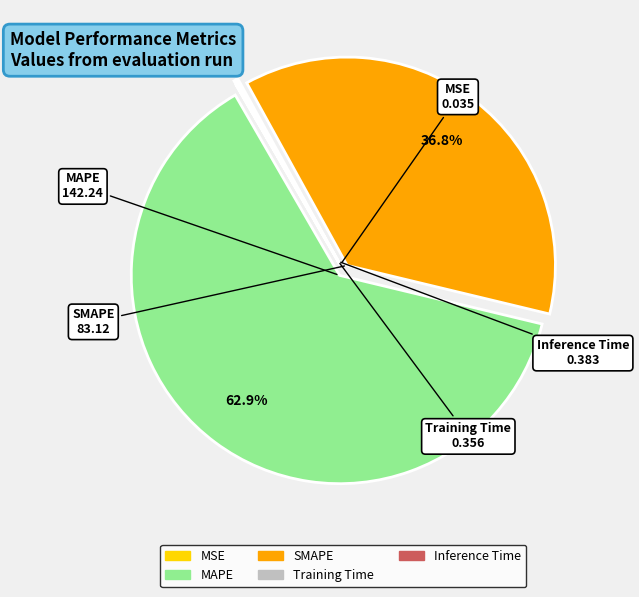

Which slice is the largest?

MAPE